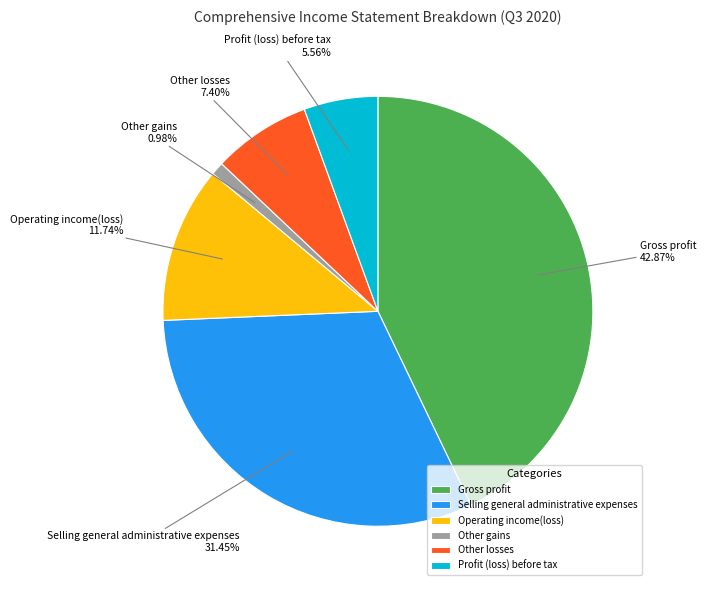

Does any single category account for the majority?

No